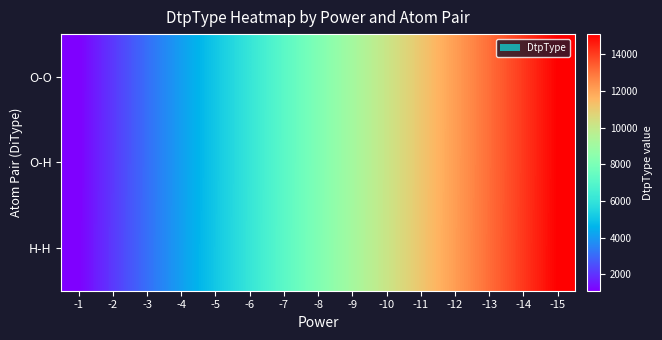

Reading left to right, transcribe all the data shown in this chart.

O-O: -1=1100	-2=2100	-3=3100	-4=4100	-5=5100	-6=6100	-7=7100	-8=8100	-9=9100	-10=10100	-11=11100	-12=12100	-13=13100	-14=14100	-15=15100
O-H: -1=1101	-2=2101	-3=3101	-4=4101	-5=5101	-6=6101	-7=7101	-8=8101	-9=9101	-10=10101	-11=11101	-12=12101	-13=13101	-14=14101	-15=15101
H-H: -1=1111	-2=2111	-3=3111	-4=4111	-5=5111	-6=6111	-7=7111	-8=8111	-9=9111	-10=10111	-11=11111	-12=12111	-13=13111	-14=14111	-15=15111